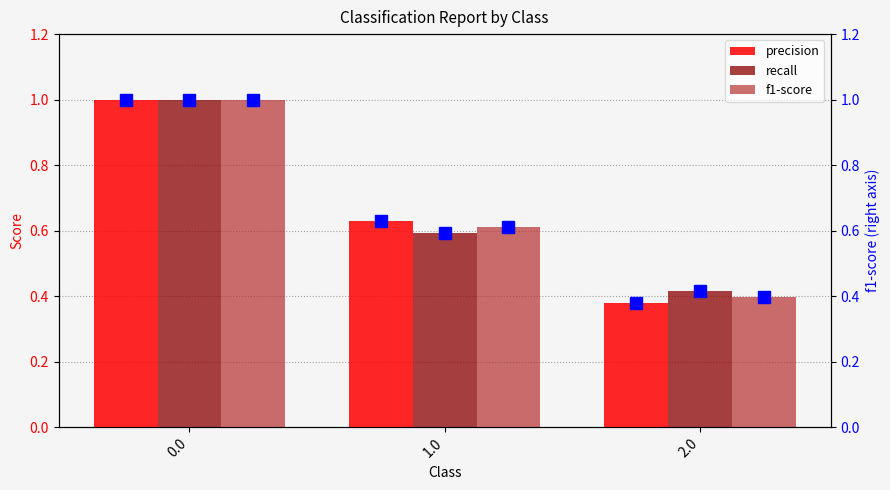

How many distinct data groups are displayed?

6